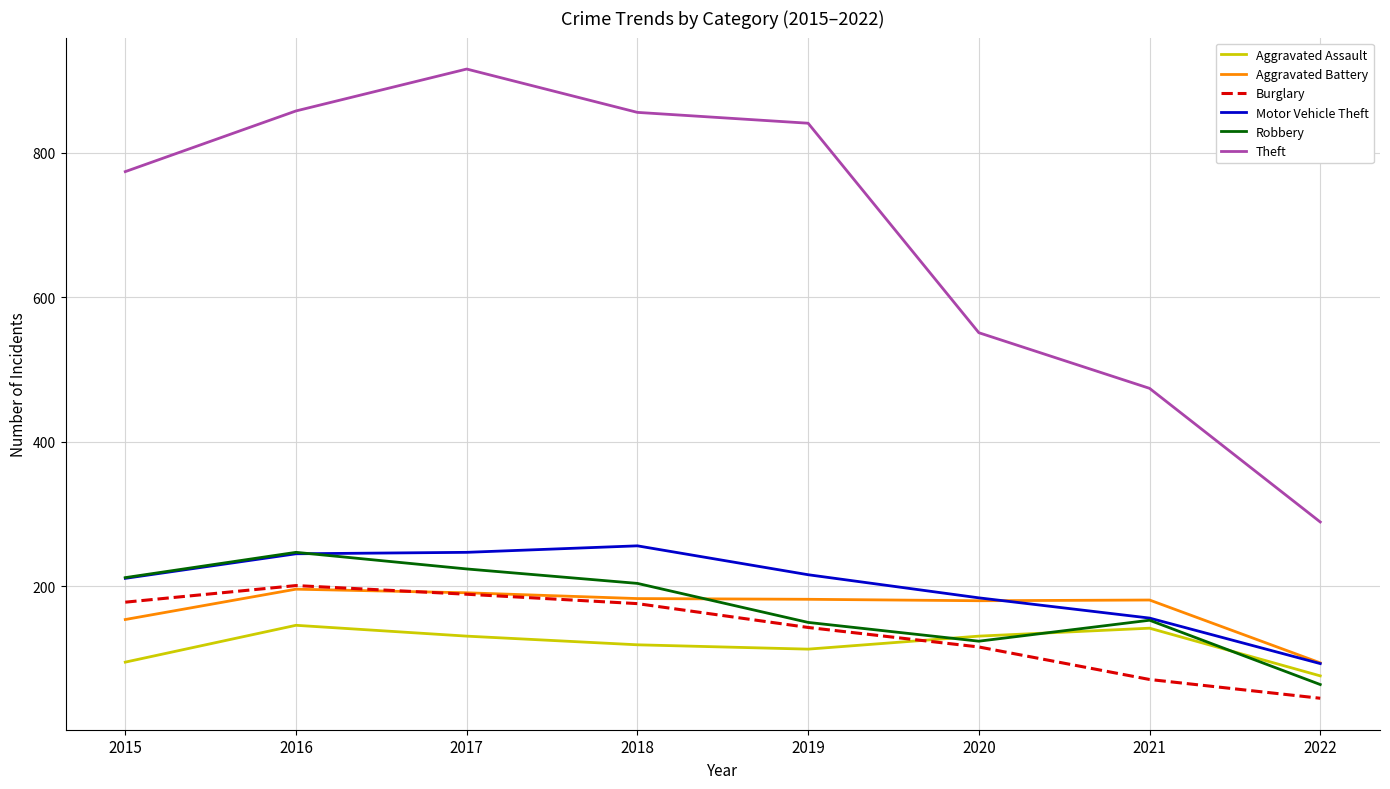

Which series has the widest spread of values?

Theft